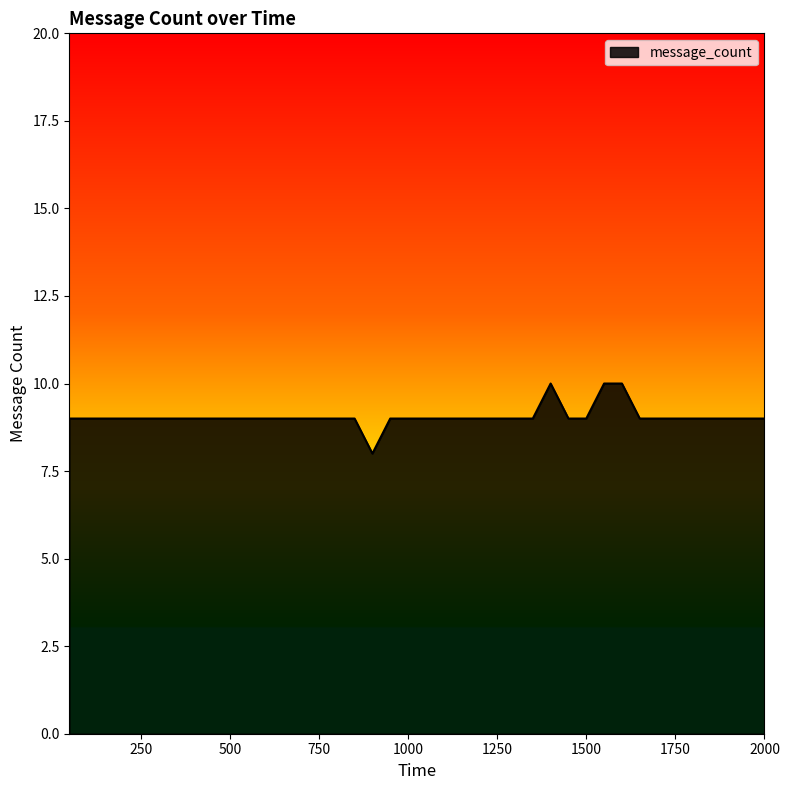

Reading left to right, what are all the values shown in this chart?

9	9	9	9	9	9	9	9	9	9	9	9	9	9	9	9	9	8	9	9	9	9	9	9	9	9	9	10	9	9	10	10	9	9	9	9	9	9	9	9